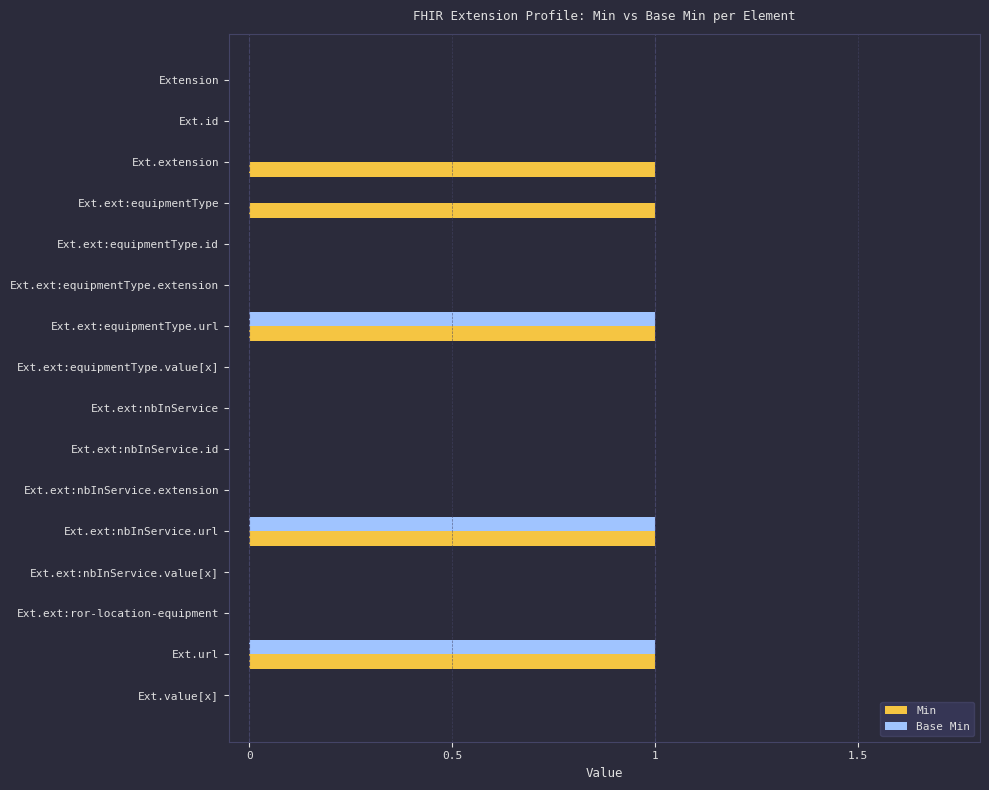

The value of Min at Ext.ext:equipmentType.id is 0. True or false?

True